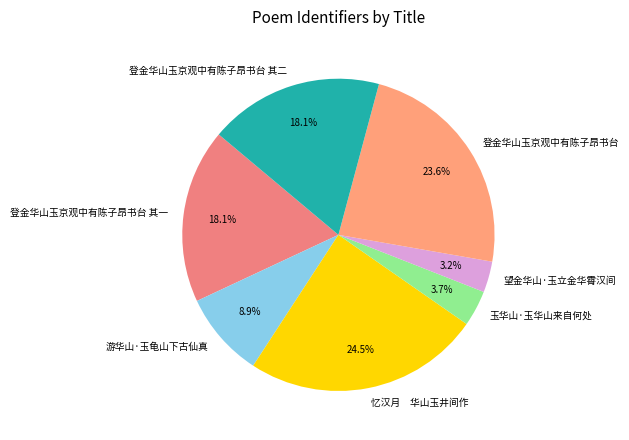

Is it true that 登金华山玉京观中有陈子昂书台 其二 is 26% of the pie?

False